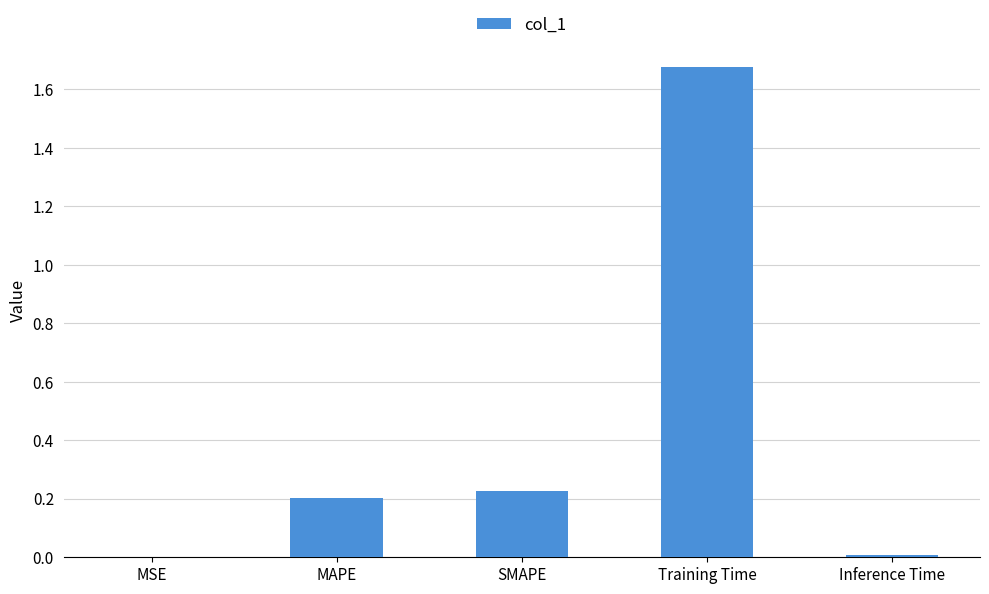

True or false: the data shows 0.0 at MSE.

True